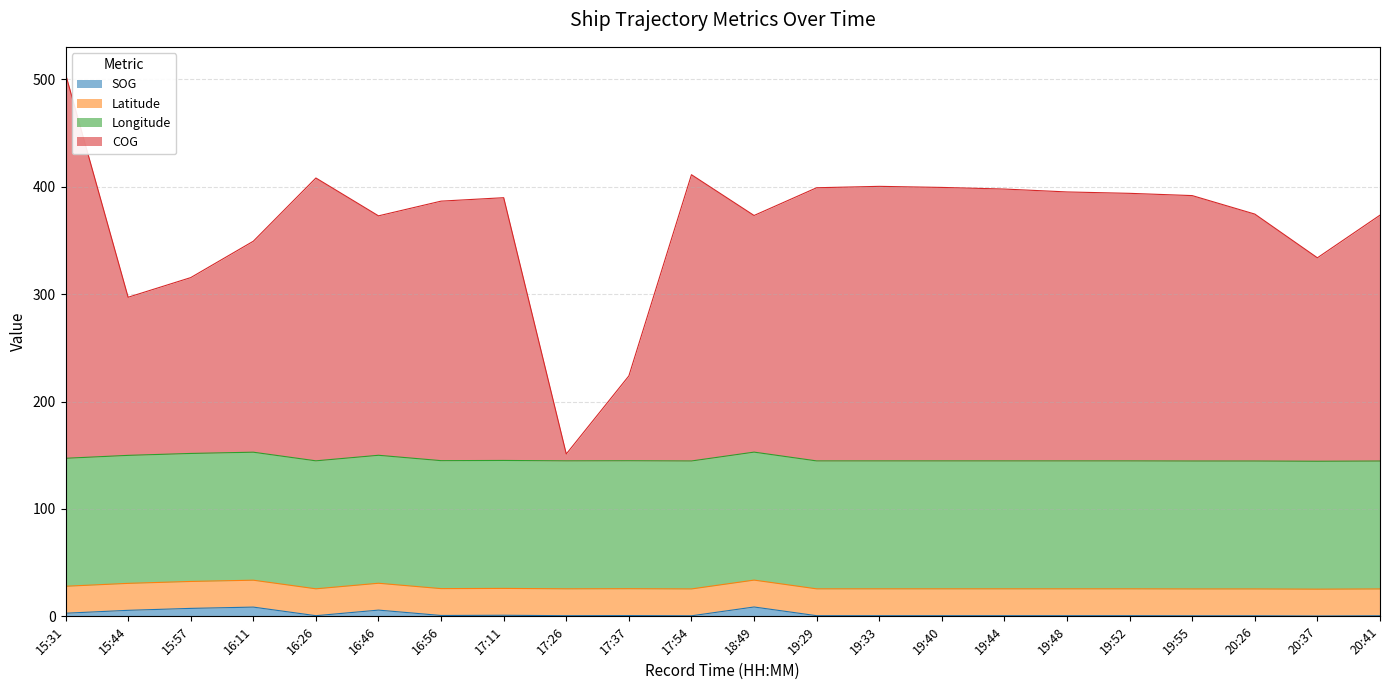

Does the chart display data point markers on the line(s)?

No